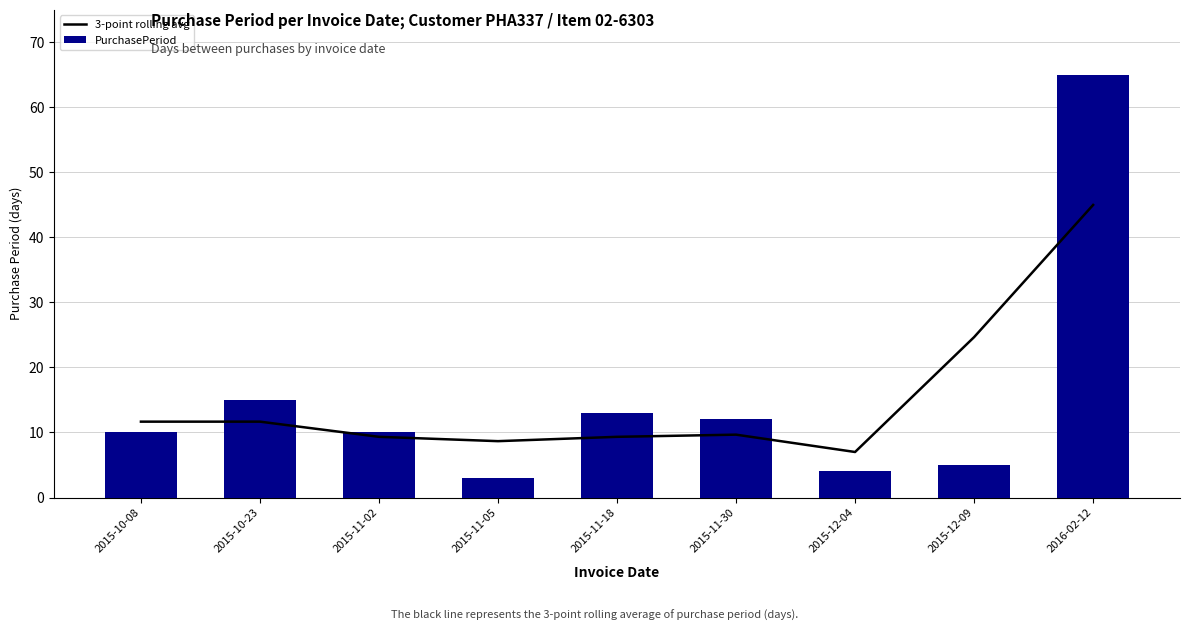

Which has a higher value, 2015-11-02 or 2015-11-30?

2015-11-30